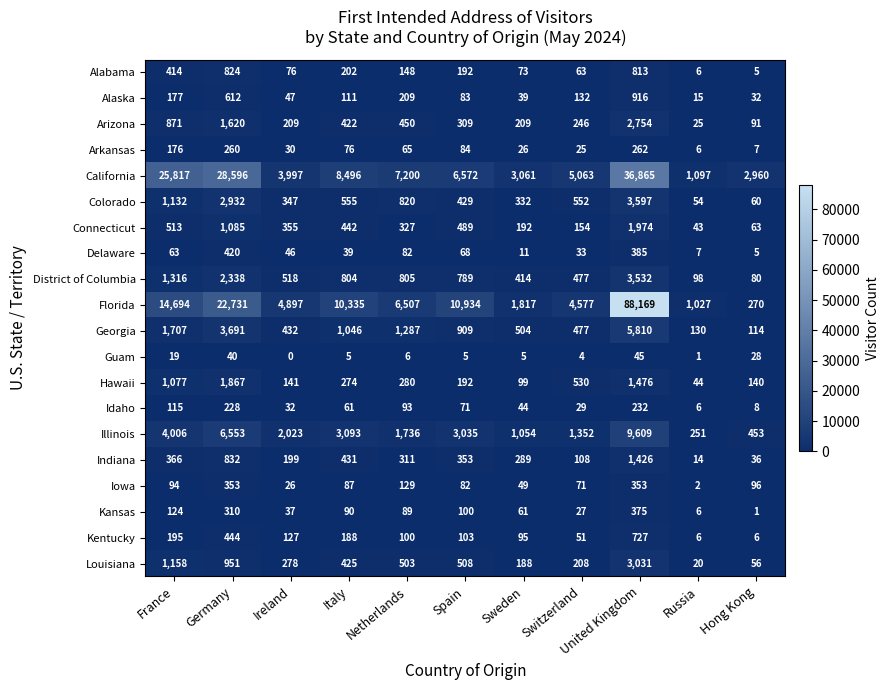

Which series has the largest total across all categories?

Florida